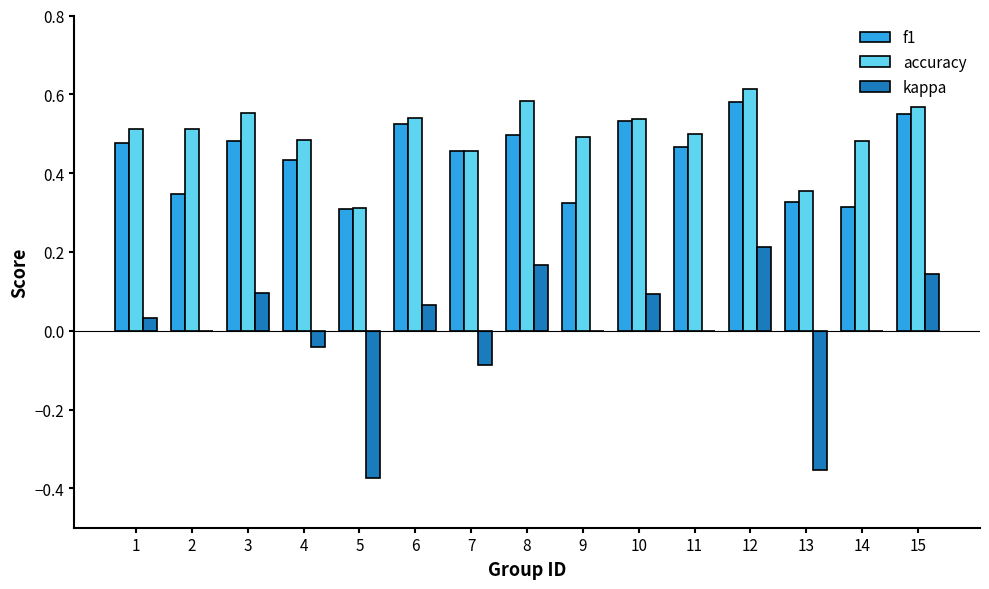

Between 5 and 13, which series saw the biggest shift?

accuracy